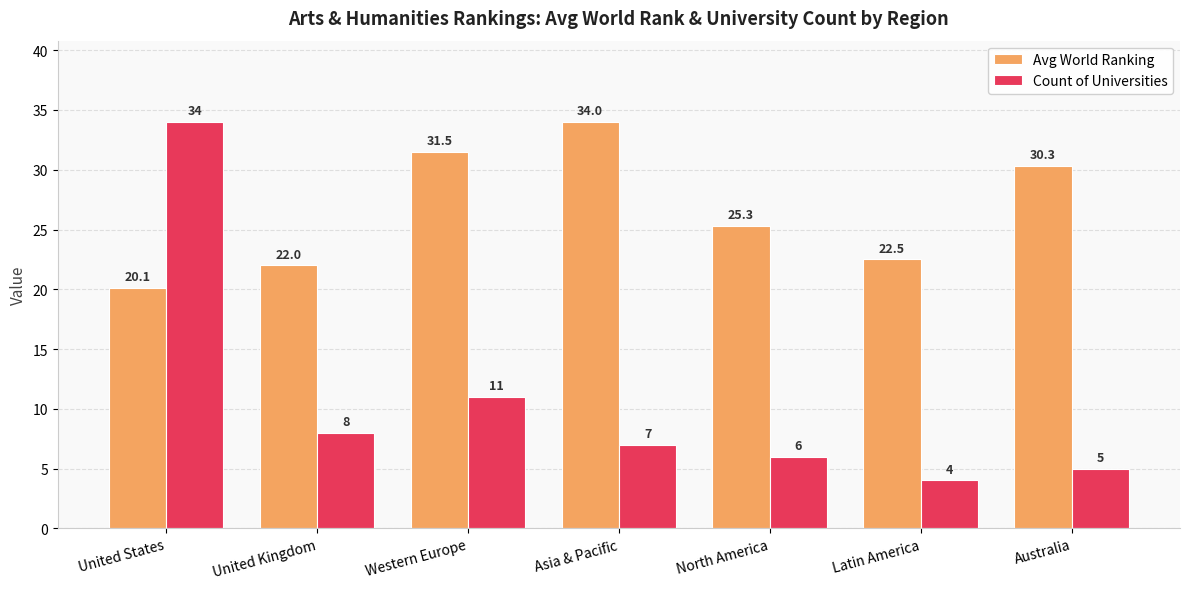

At Asia & Pacific, list the series in order from largest to smallest.

Avg World Ranking, Count of Universities